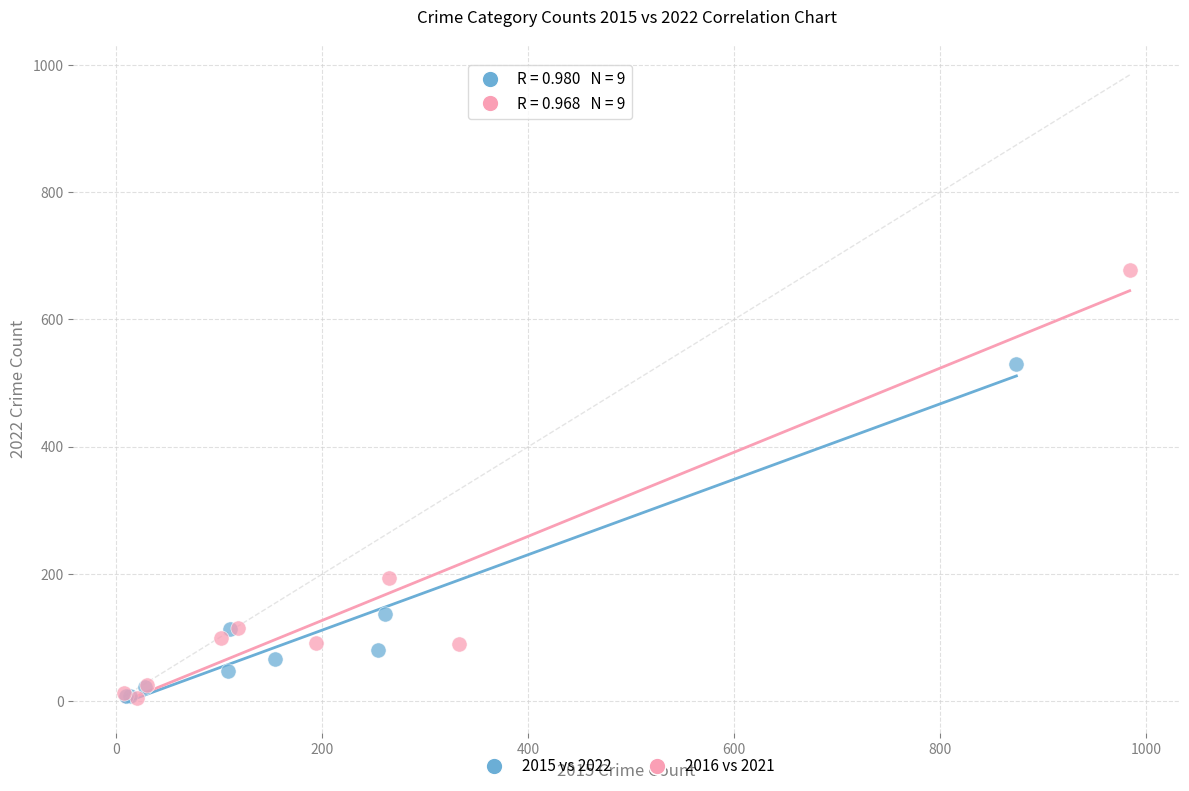

Which series reaches the maximum Y coordinate?

2016 vs 2021